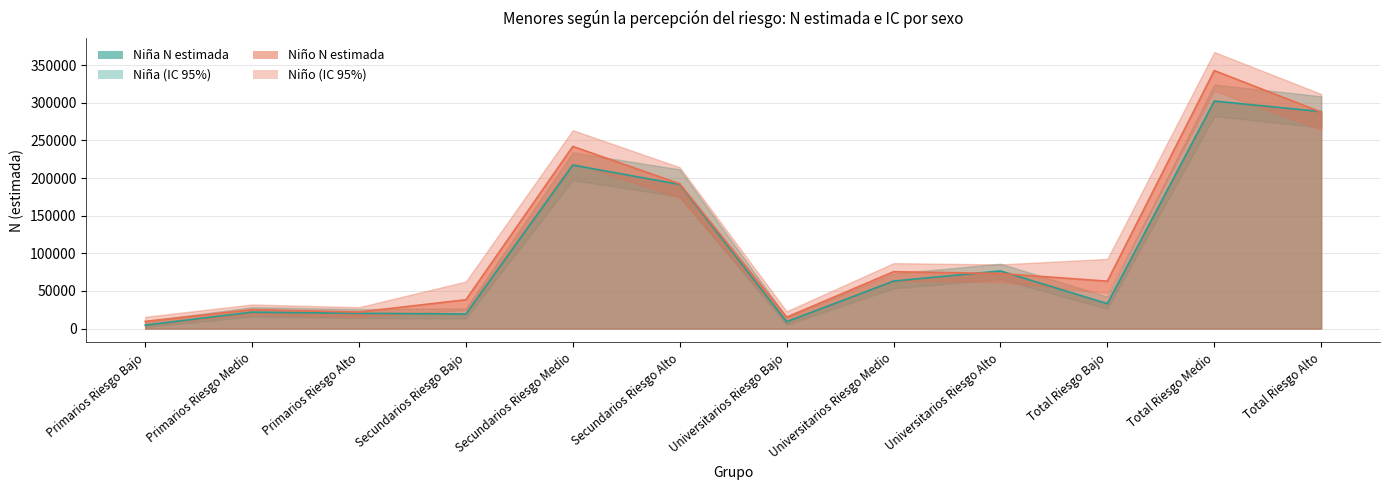

What is the label of the 4th point from the right?

Universitarios Riesgo Alto